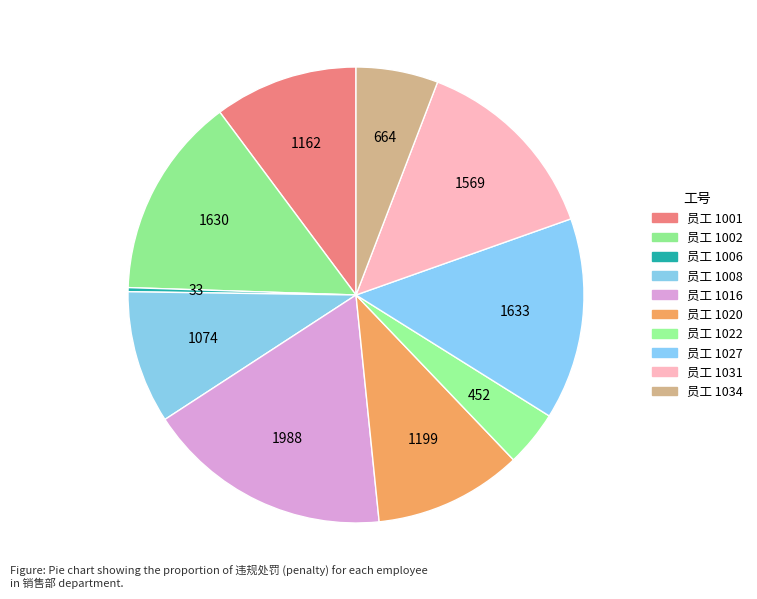

How many slices are in this pie chart?

10